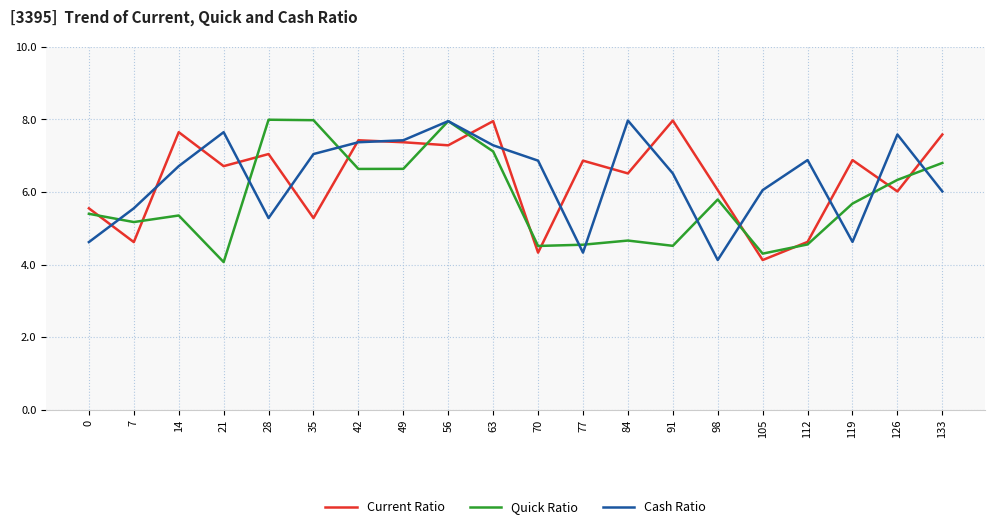

What is the minimum value shown in the chart?

4.1